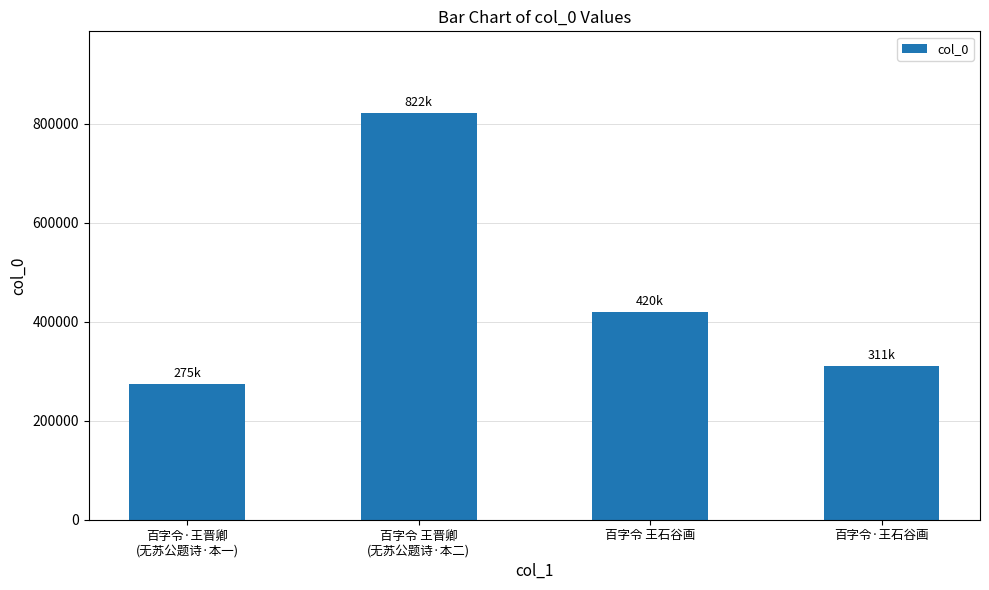

What is the label of the 1st bar from the right?

百字令·王石谷画